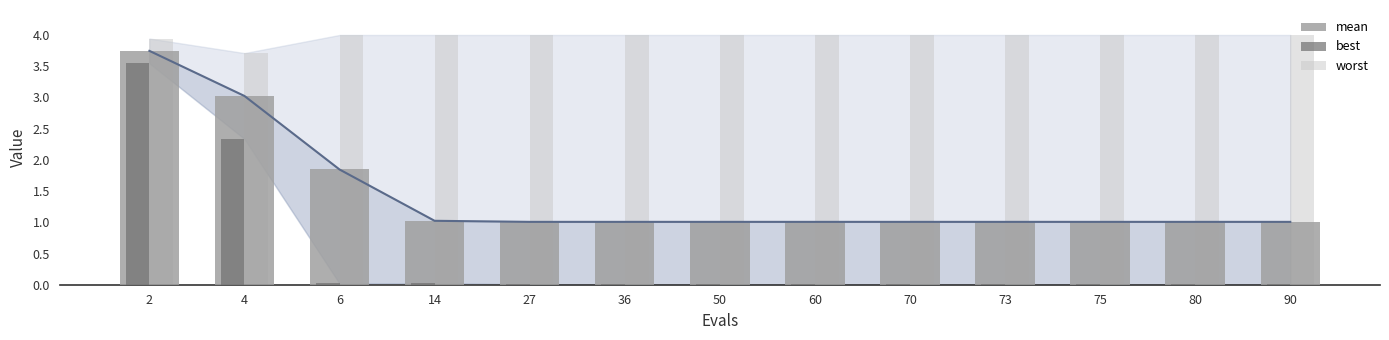

What is the total value across all series at 80?

5.0